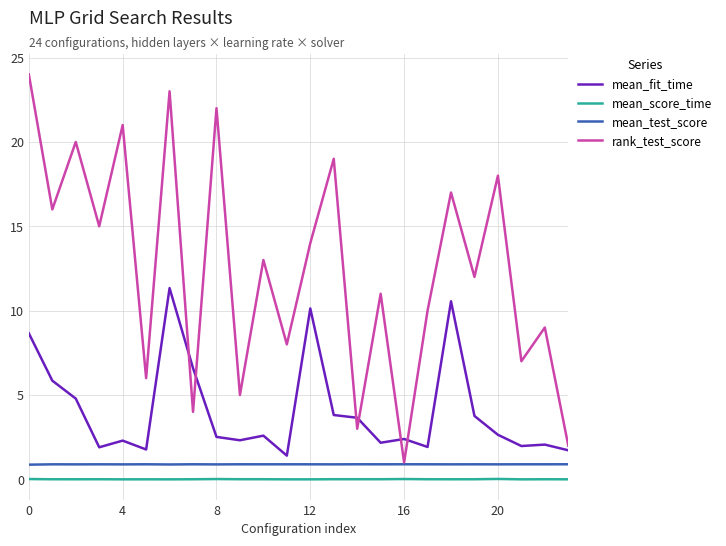

How many lines are shown in the chart?

4